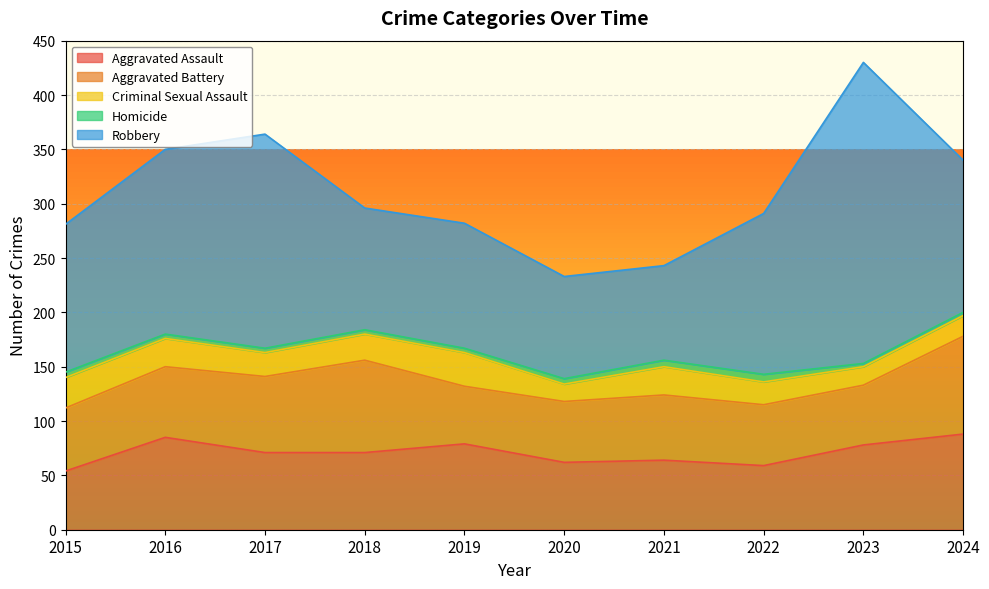

In Robbery, how many points are higher than both neighbors (excluding endpoints)?

3